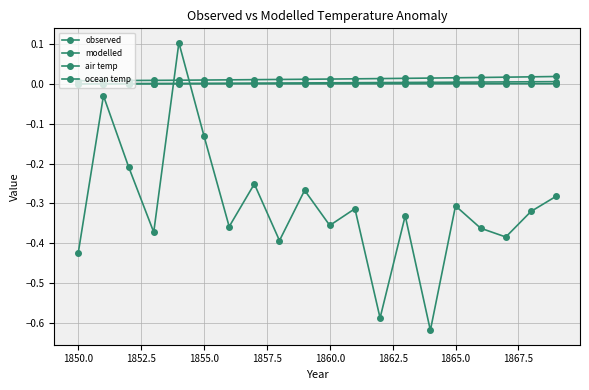

What is the minimum value shown in the chart?

-0.6